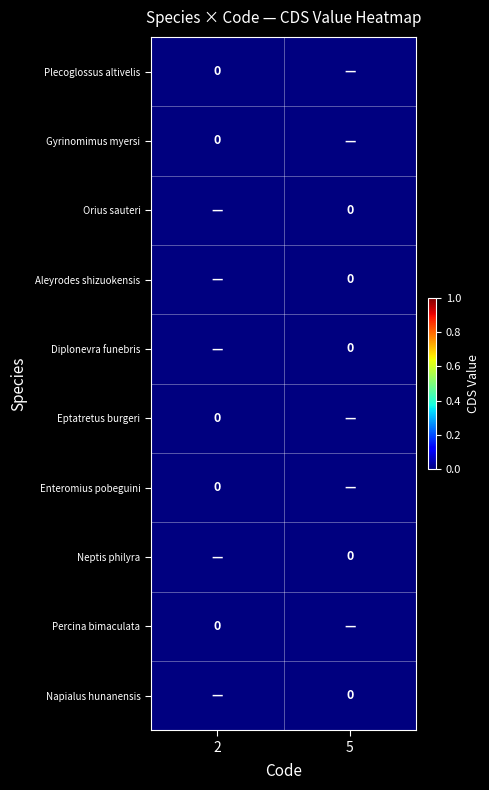

How many data points does each series have?

2